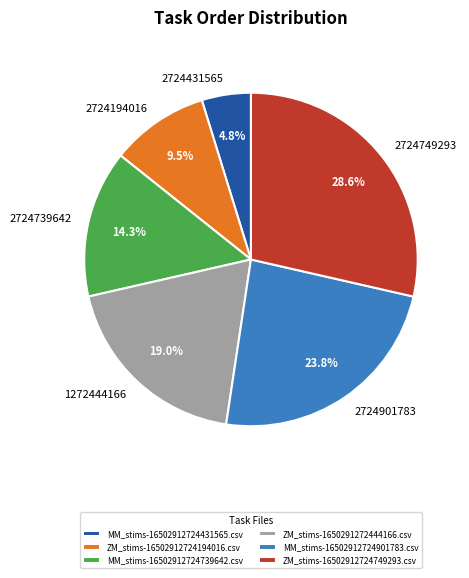

True or false: ZM_stims-16502912724749293.csv accounts for 22% of the total.

False